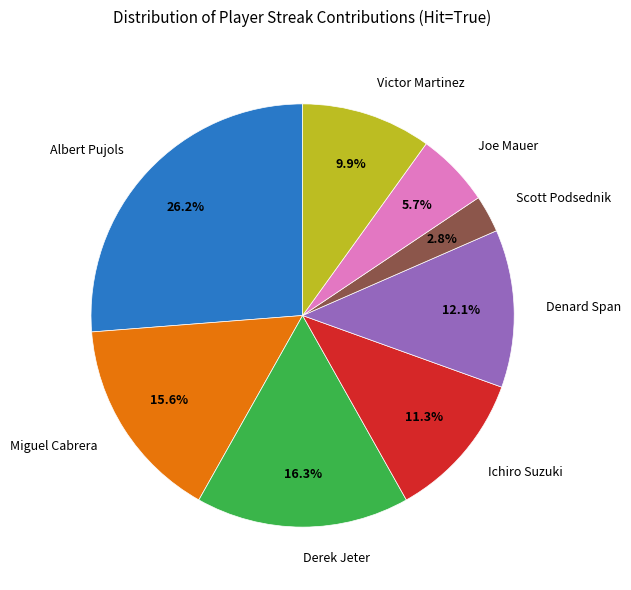

To the nearest percent, what portion does Derek Jeter represent?

16%